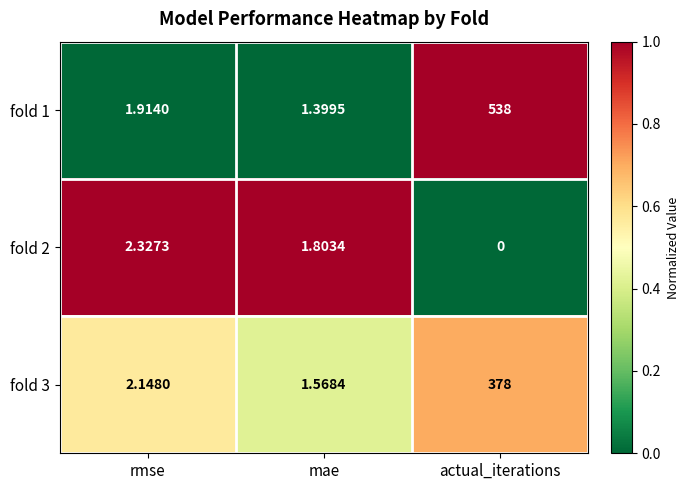

Where does the fold 3 series first go above 2?

rmse